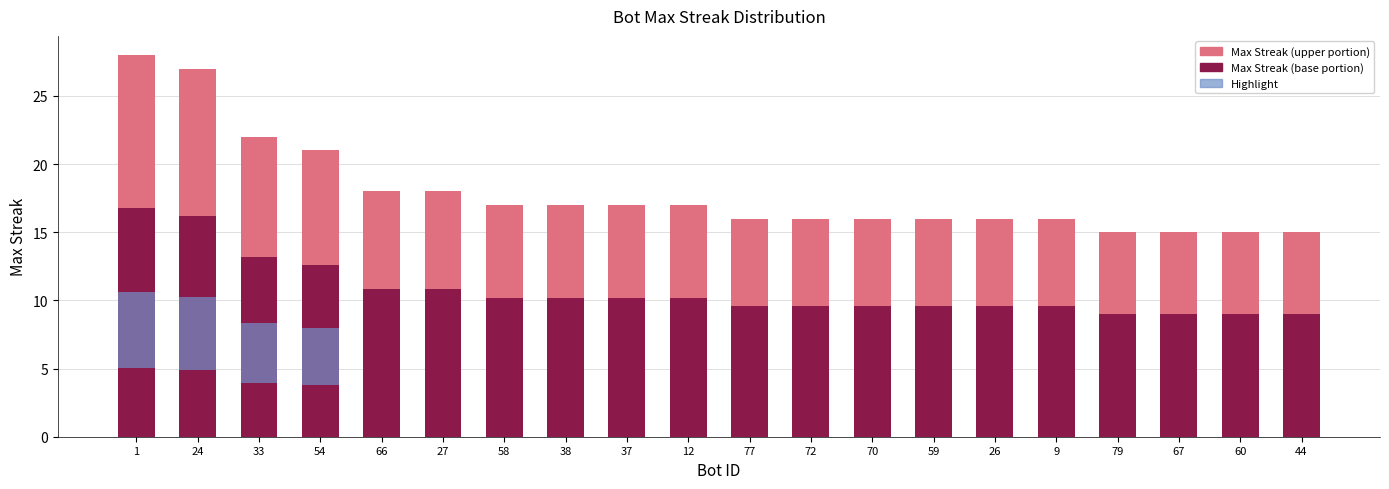

Which label corresponds to the largest value in the chart?

1